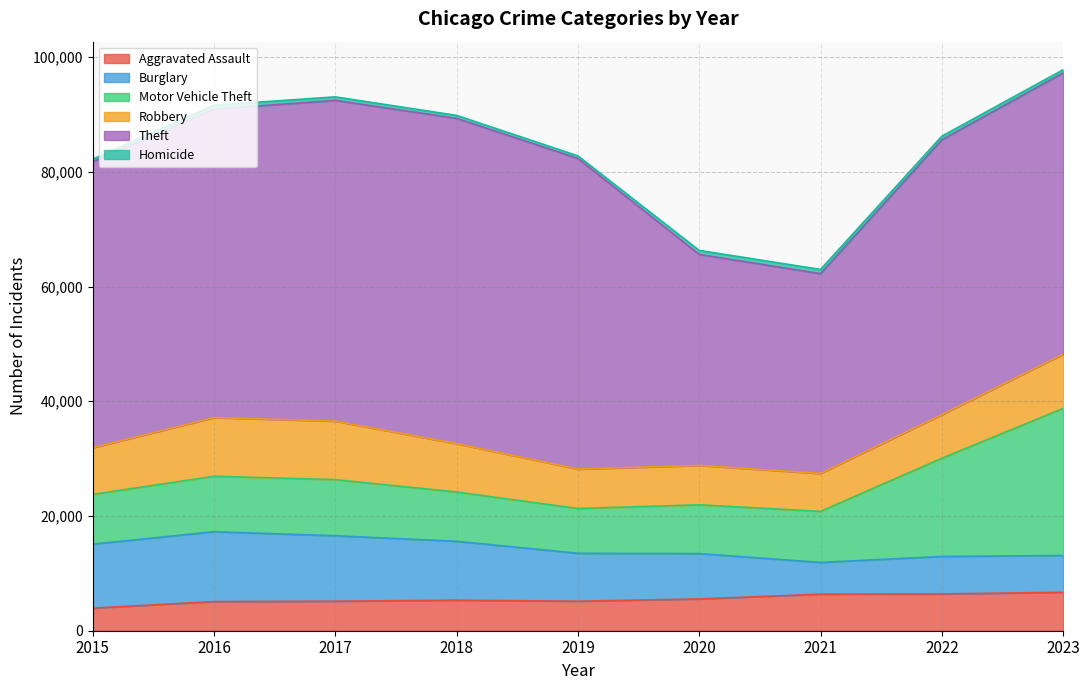

True or false: Theft and Motor Vehicle Theft intersect in this chart.

False